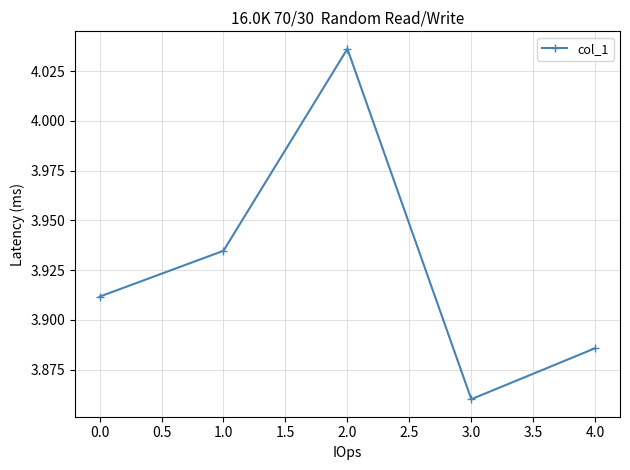

List the labels in order of value, largest first.

2.0, 1.0, 0.0, 4.0, 3.0